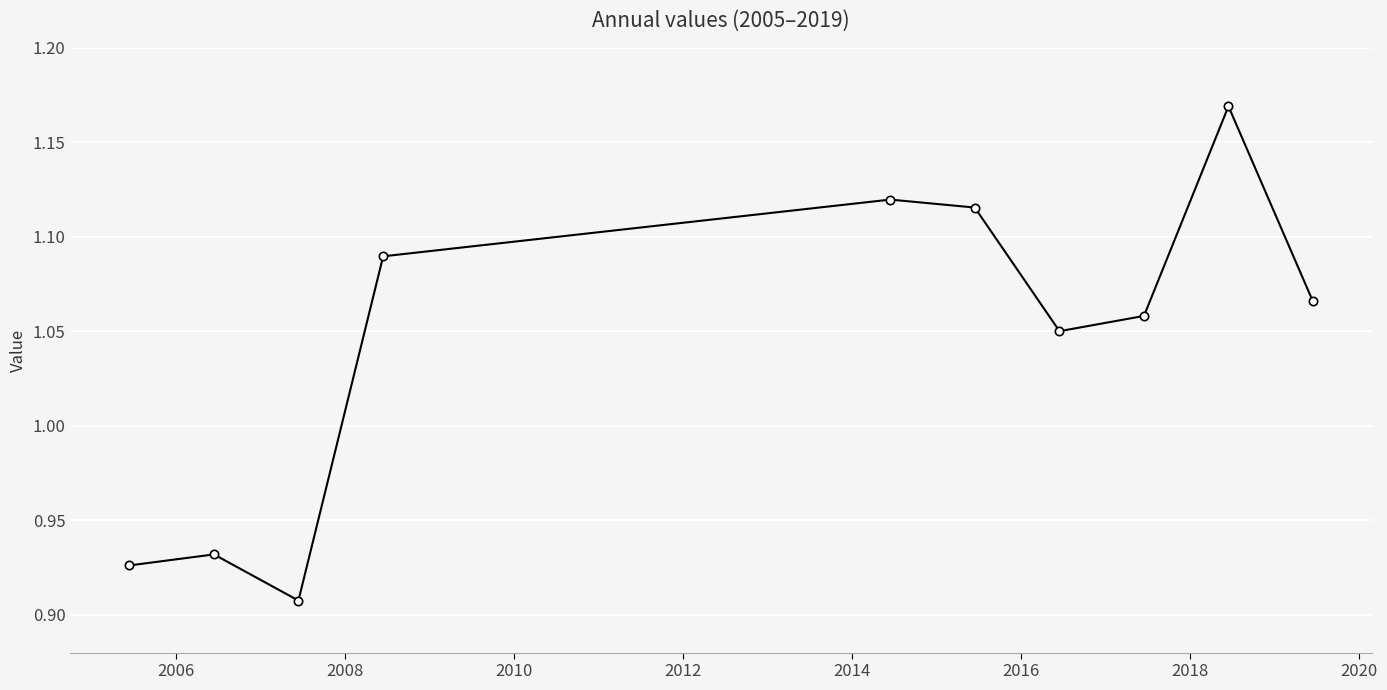

How many values are between 0 and 1?

3